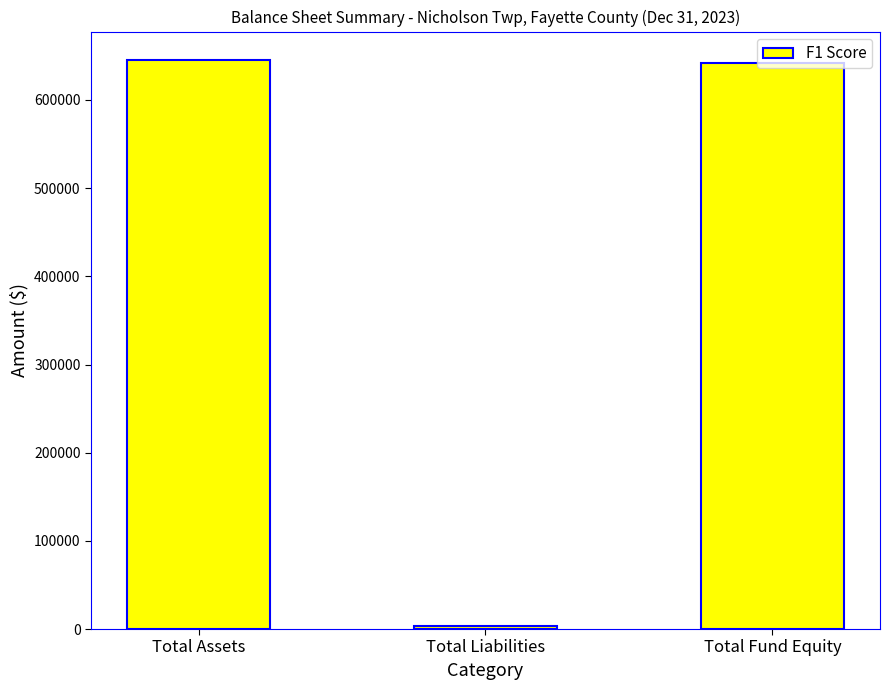

What is the sum of all values?

1290676